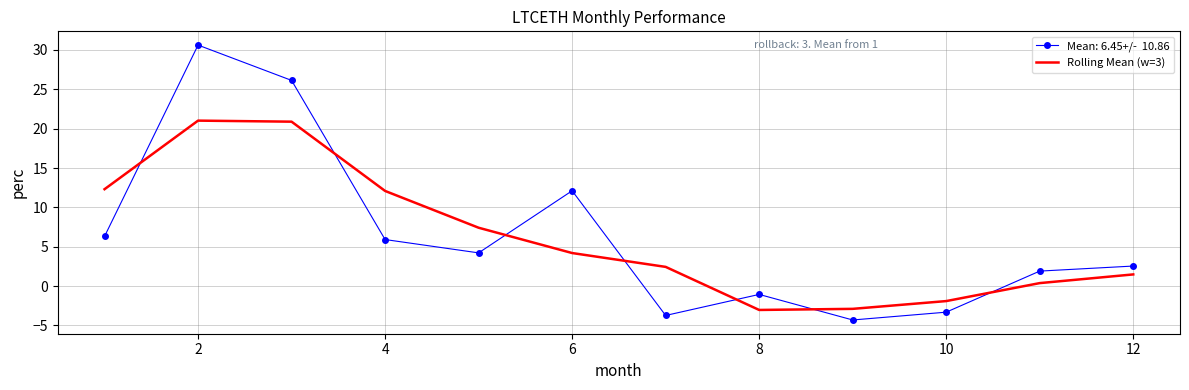

What is the smallest value displayed?

-4.3